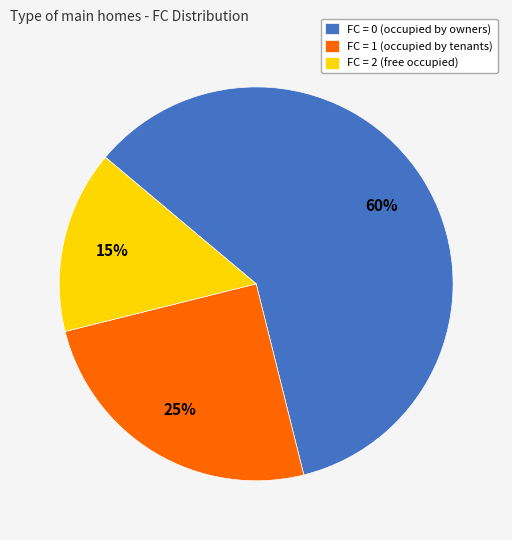

Is it true that FC = 1 is 25% of the pie?

True